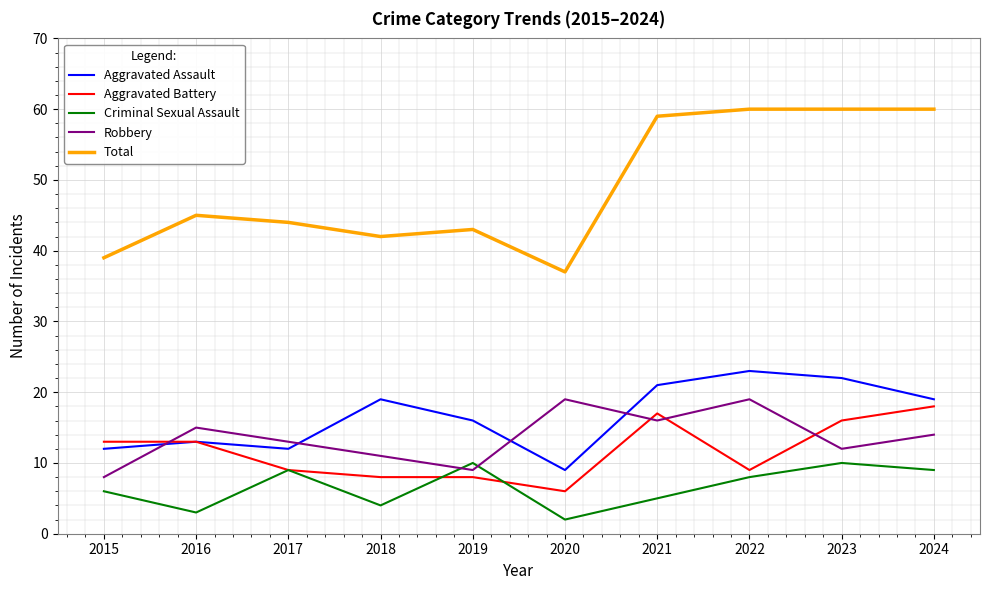

Where does the Criminal Sexual Assault series first go above 8?

2017